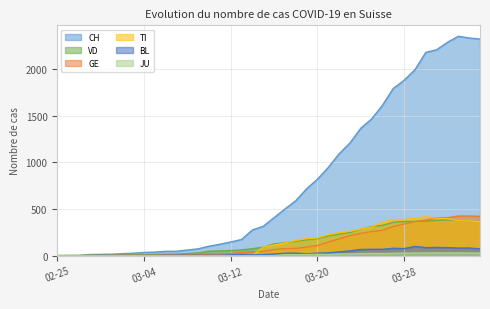

Which series has the largest total across all categories?

CH